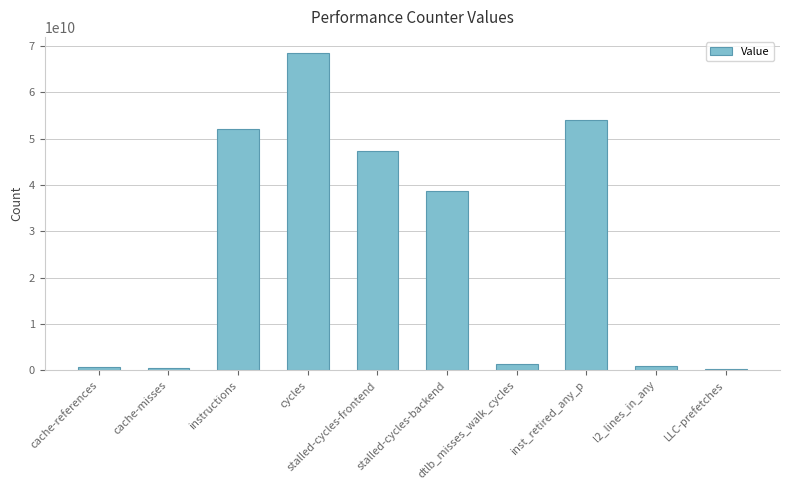

The value at stalled-cycles-backend is 11504597642. True or false?

False